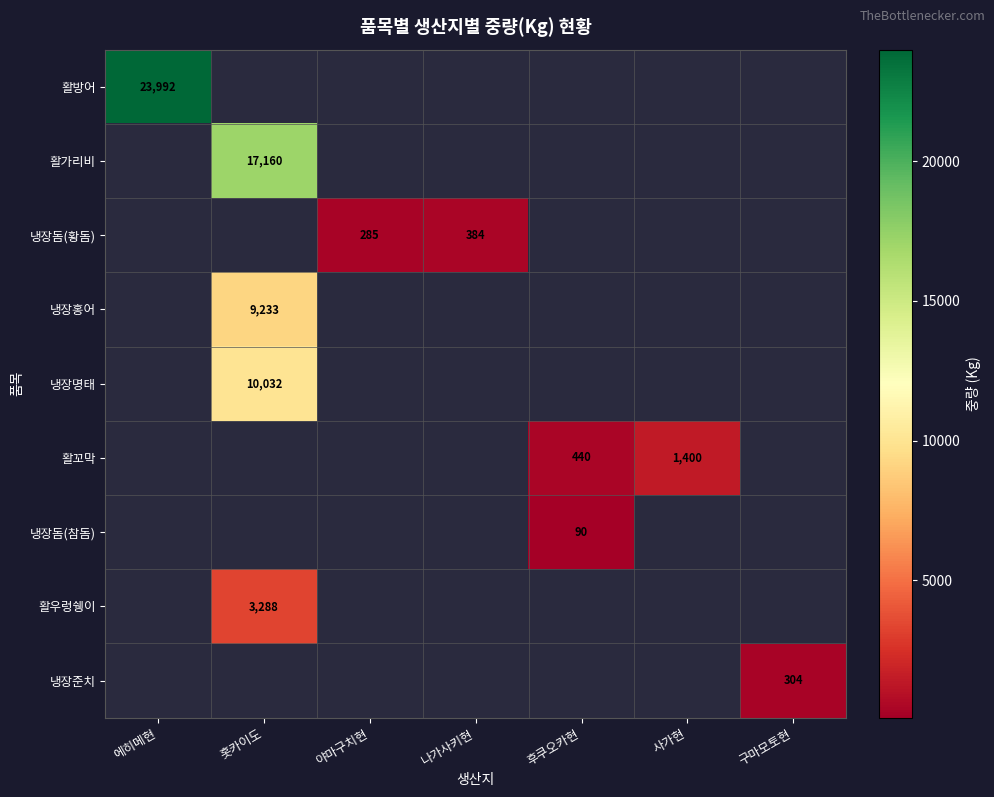

The value of 냉장명태 at 홋카이도 is 17861. True or false?

False